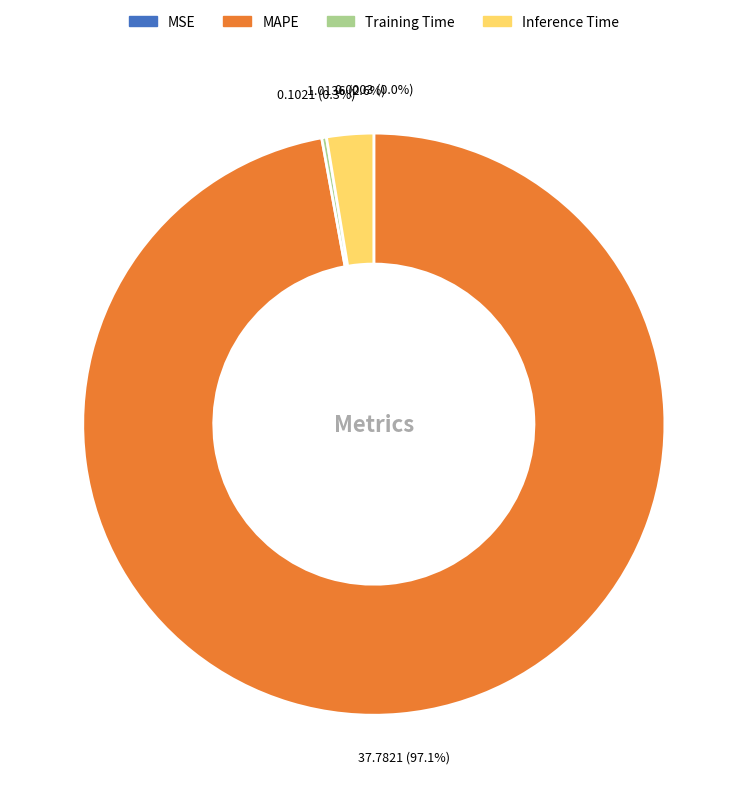

Which slice represents more than half of the pie?

MAPE